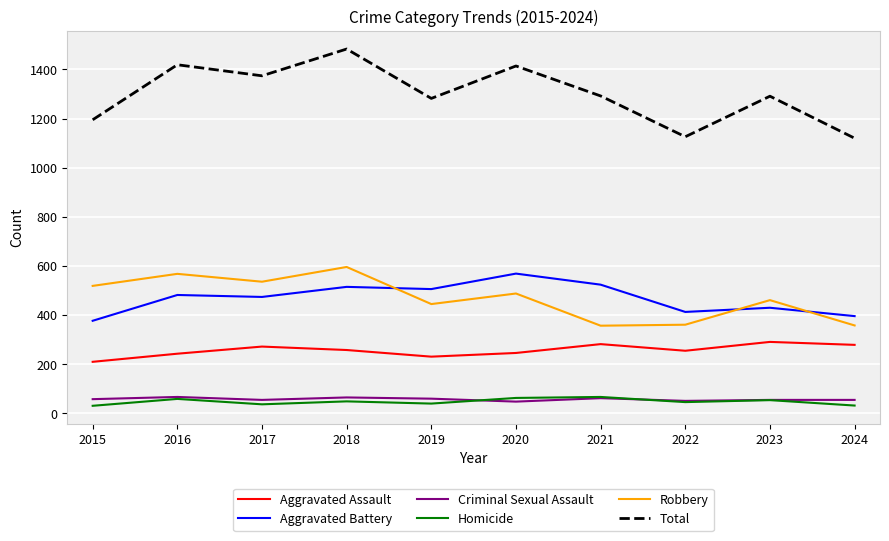

The Aggravated Assault series shows 243 at 2016. True or false?

True